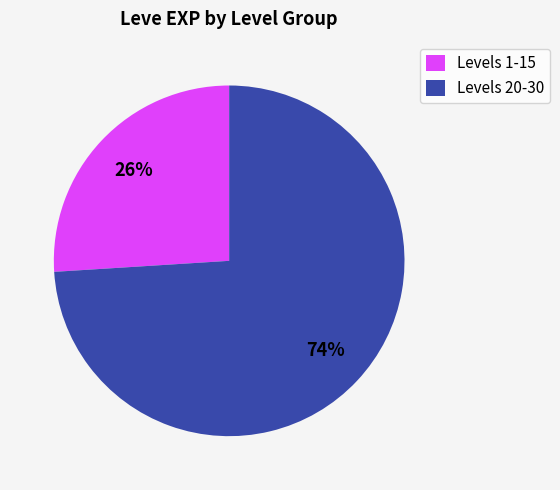

Is it true that Levels 20-30 is 79% of the pie?

False